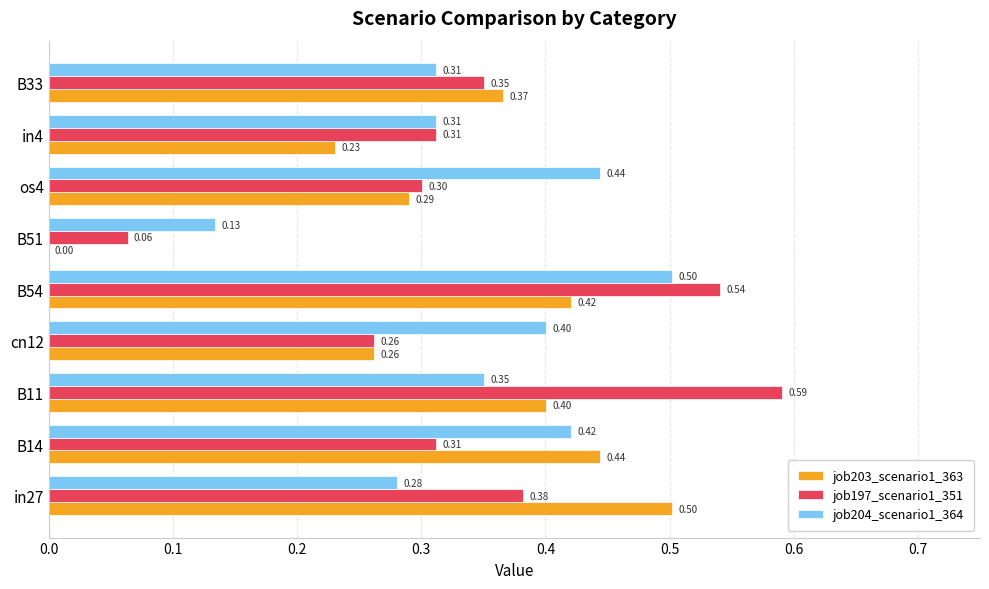

Is the value of job204_scenario1_364 at cn12 greater than the value of job197_scenario1_351 at B14?

Yes